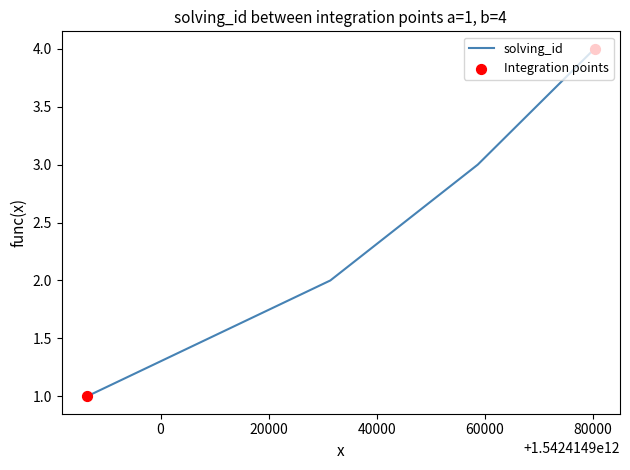

True or false: the data has more than 0 interior local peaks.

False